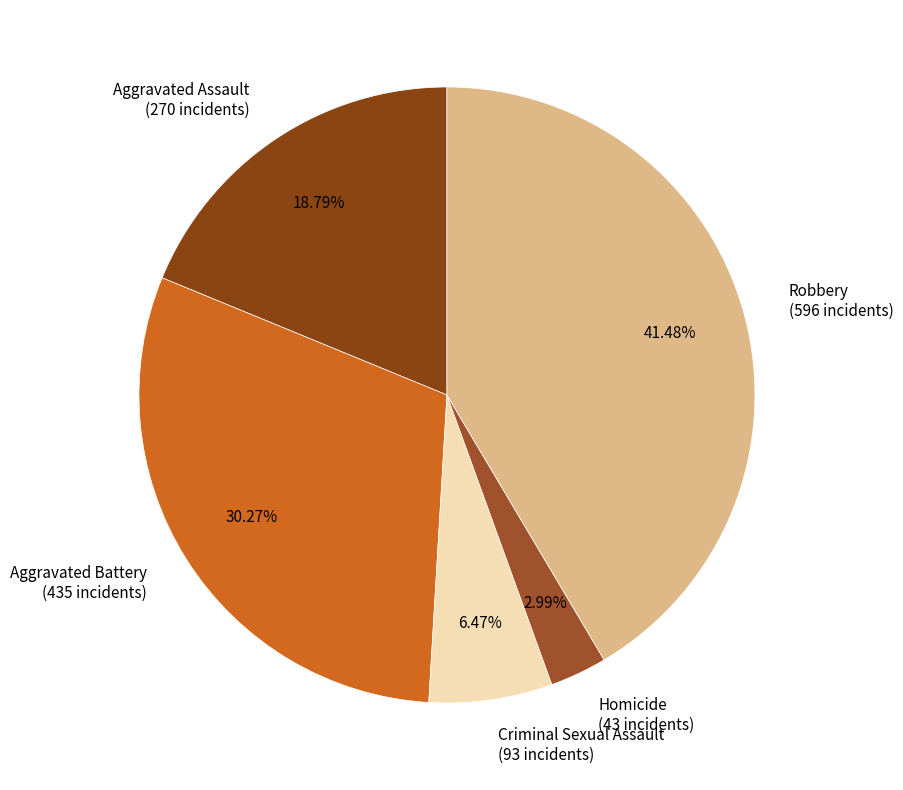

To the nearest percent, what is the average slice percentage?

20%